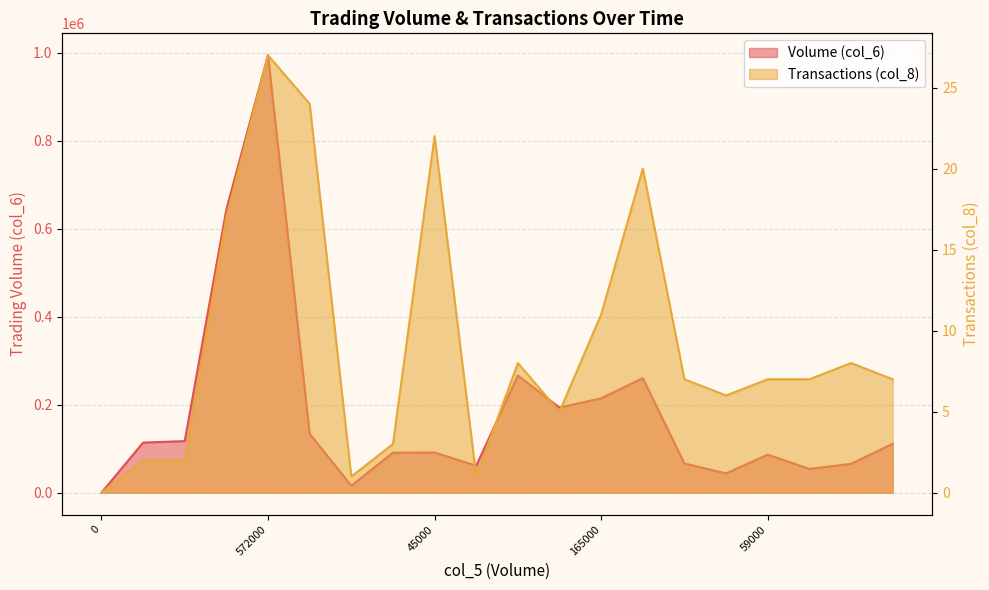

Read the Transactions (col_8) value at 165000, to the nearest 5.

10